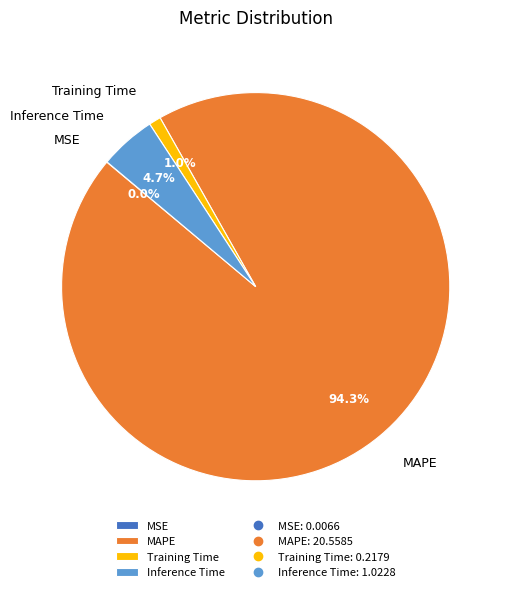

Is it true that MAPE is 99% of the pie?

False